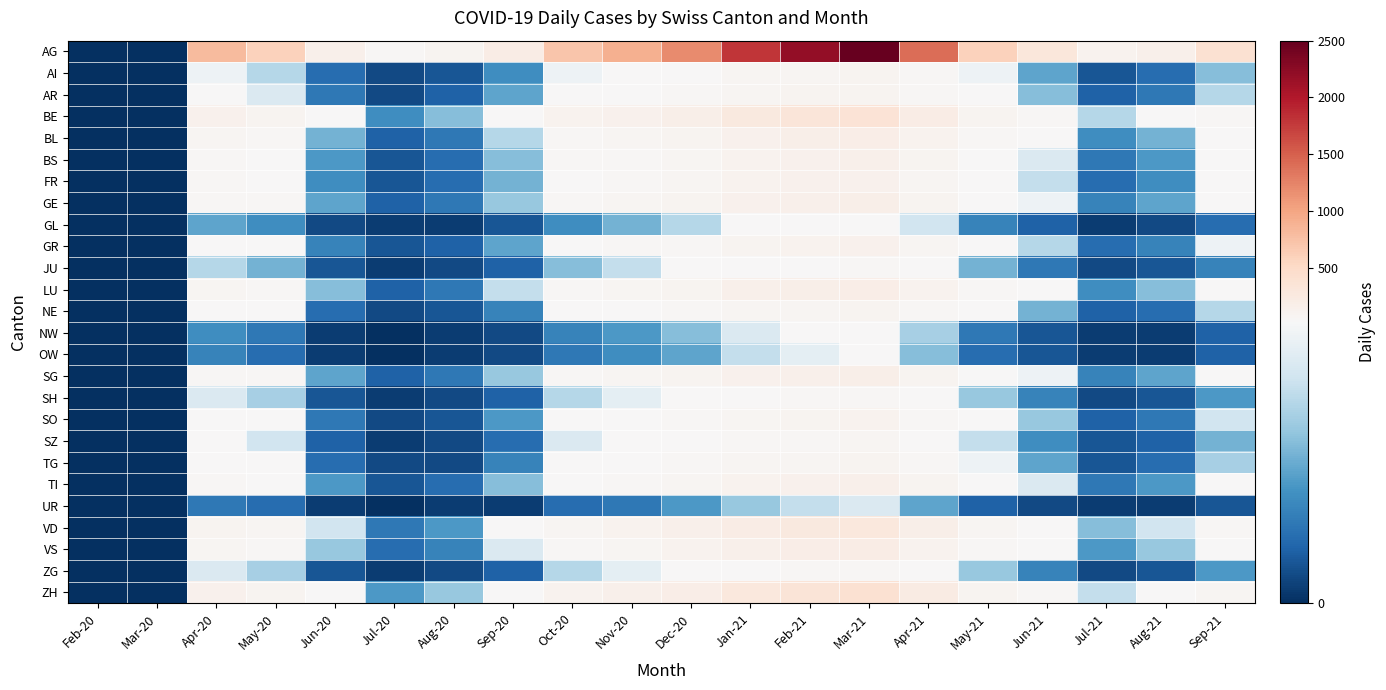

Count the number of data series in this chart.

26